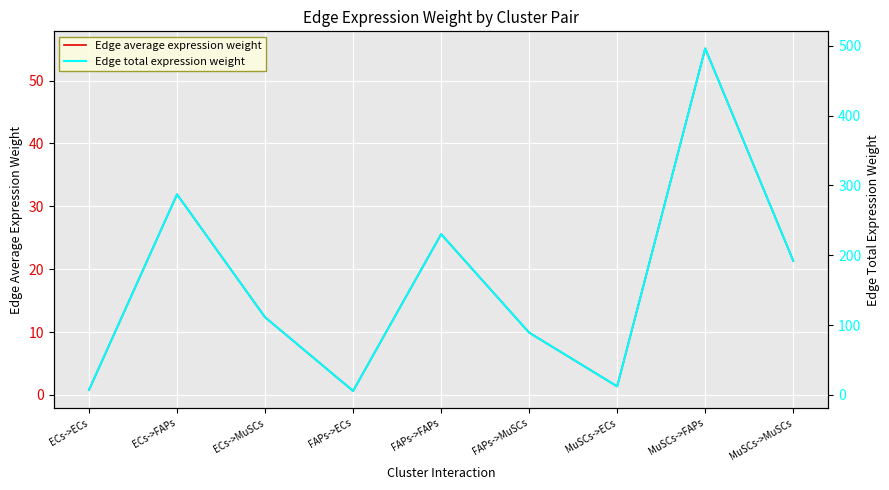

Where does the Edge average expression weight series first go above 12?

ECs->FAPs